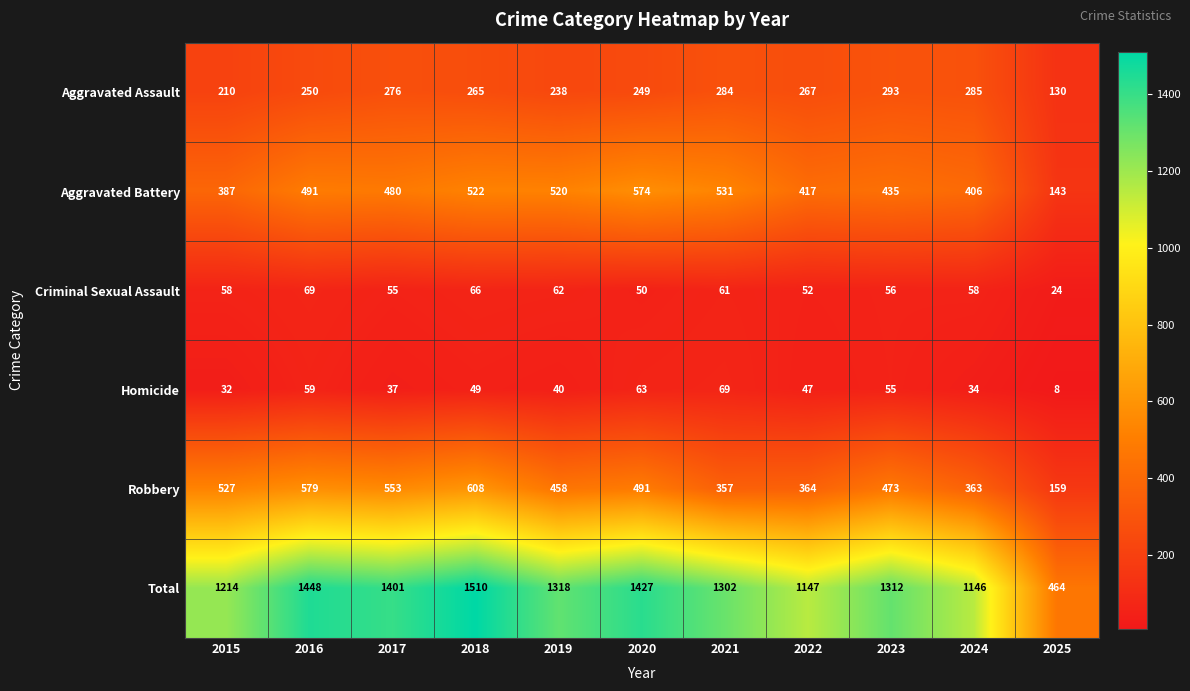

What is the sum of all Aggravated Assault values?

2747